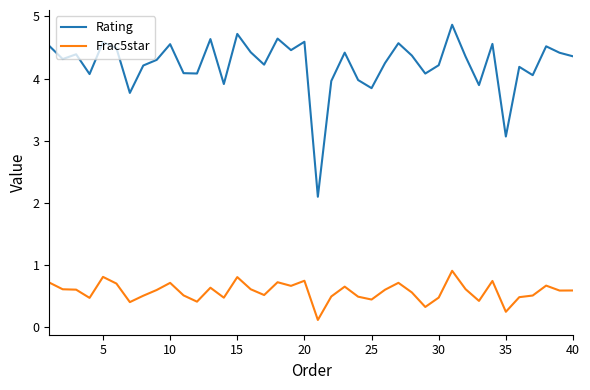

Rank the series by their average value, from lowest to highest.

Frac5star, Rating